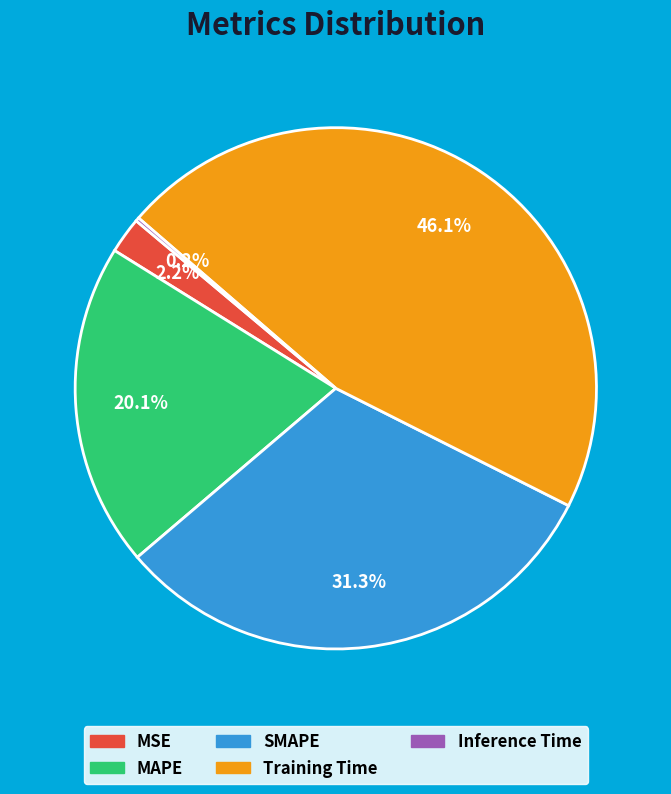

Do MSE and MAPE together represent more than half of the pie?

No